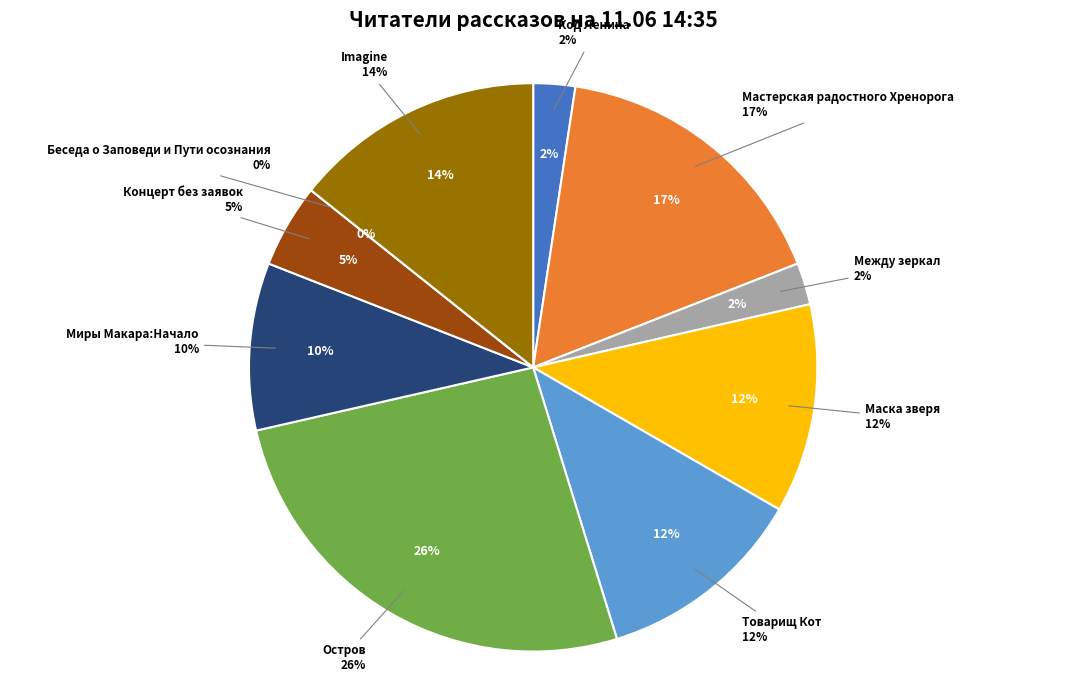

To the nearest percent, what is the combined percentage of Беседа о Заповеди и Пути осознания and Остров?

26%